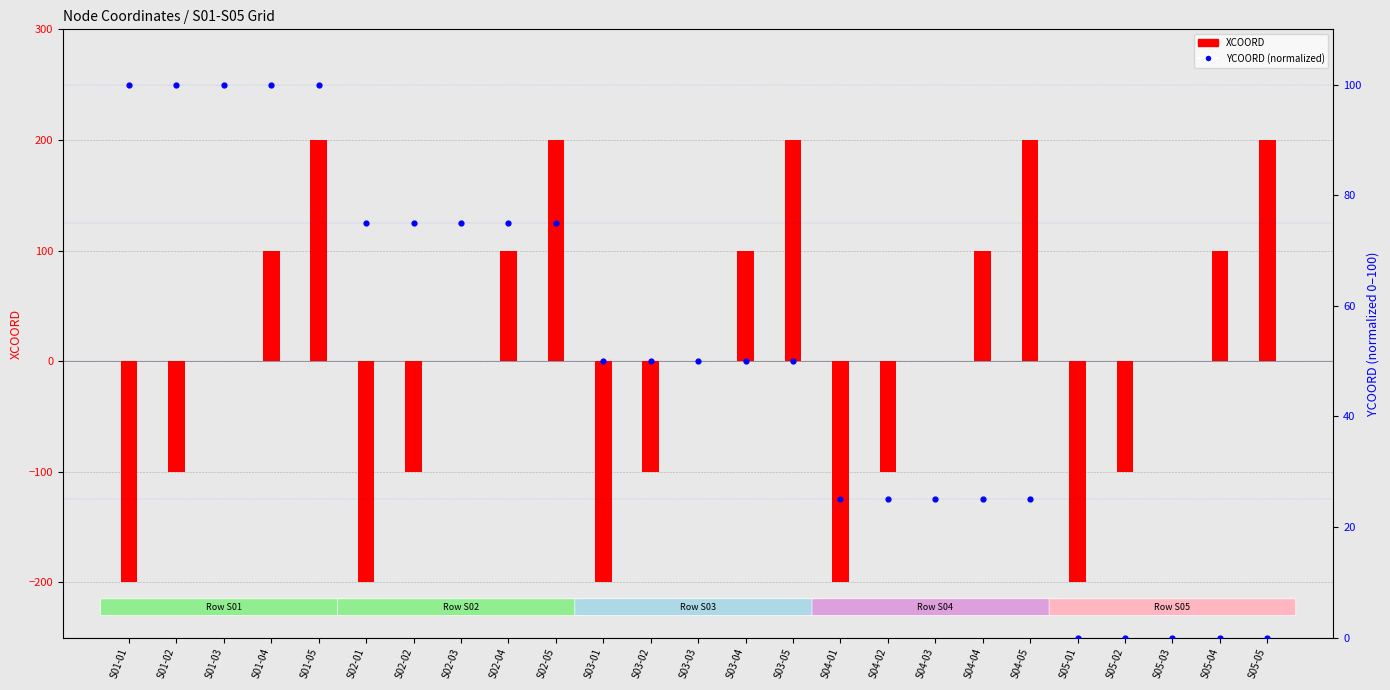

What is the total value across all series at S04-05?

225